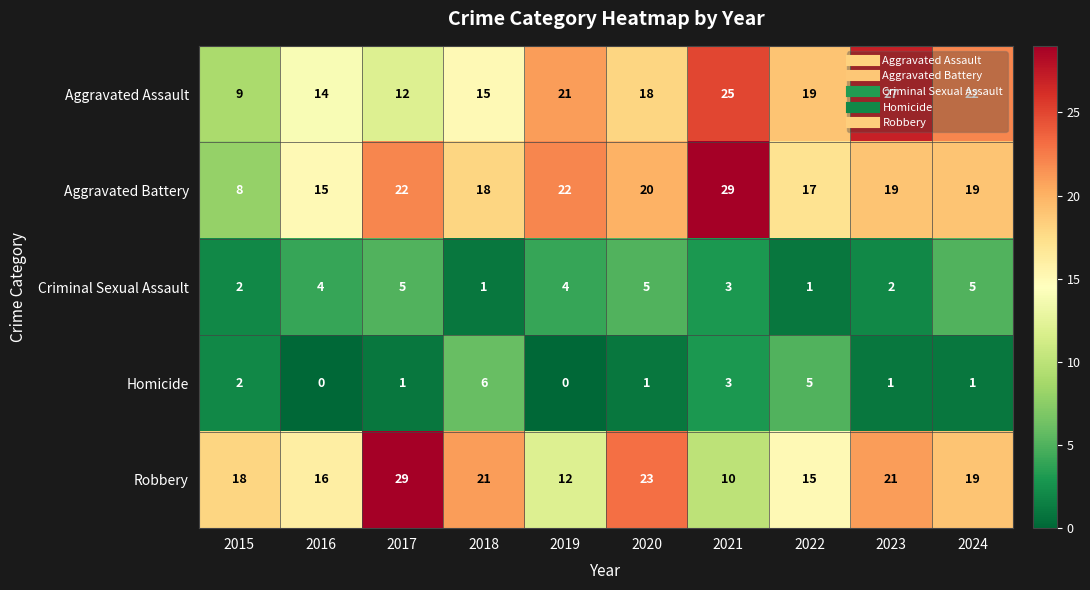

Rank the series at 2023 from highest to lowest value.

Aggravated Assault, Robbery, Aggravated Battery, Criminal Sexual Assault, Homicide